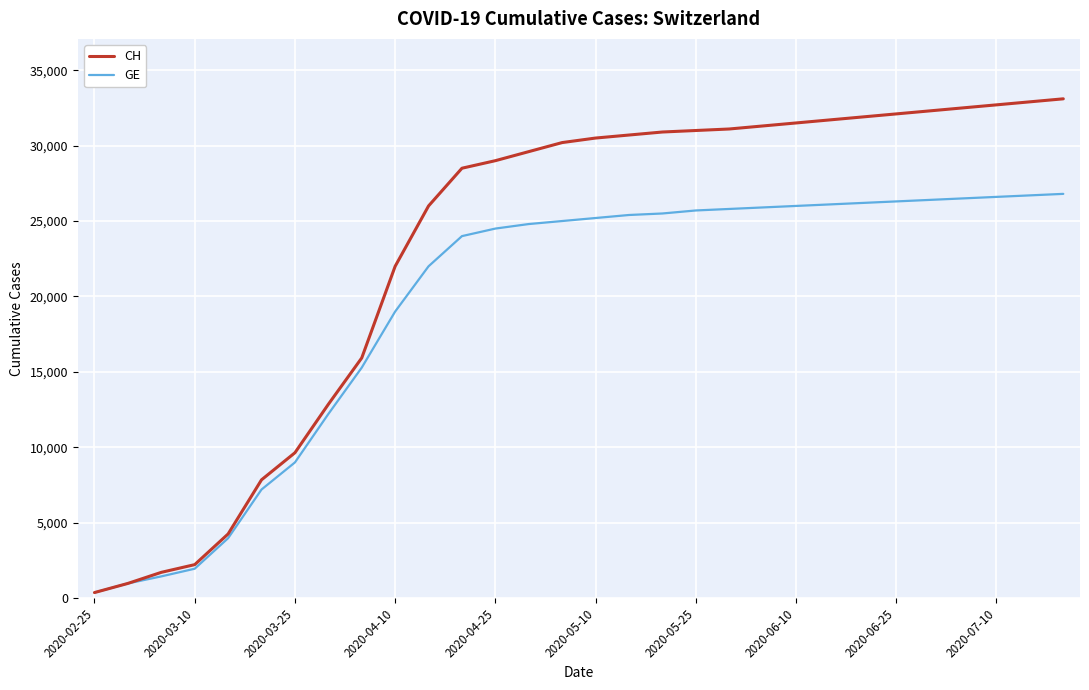

Does the chart have visible grid lines?

Yes